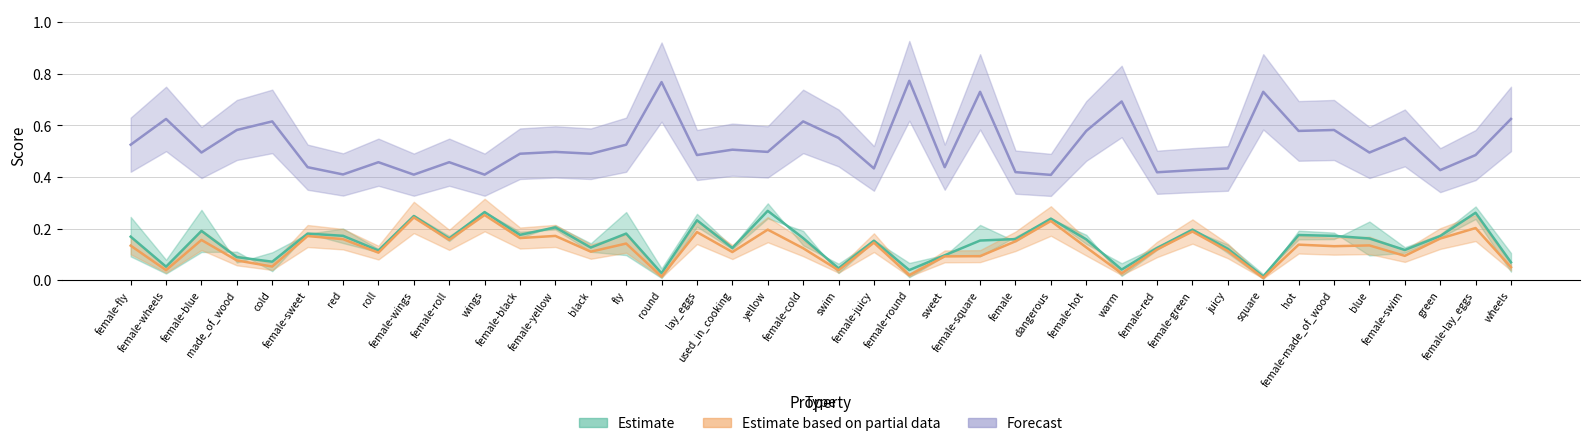

True or false: f1_majority has more than 2 points higher than both neighbors.

True